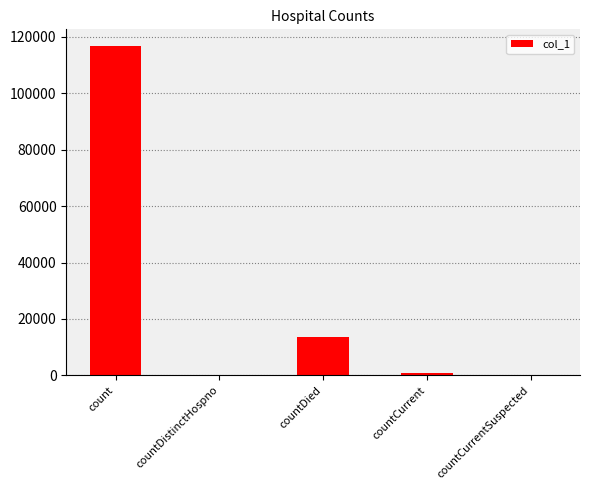

What is the change in value from count to countCurrentSuspected?

-116820